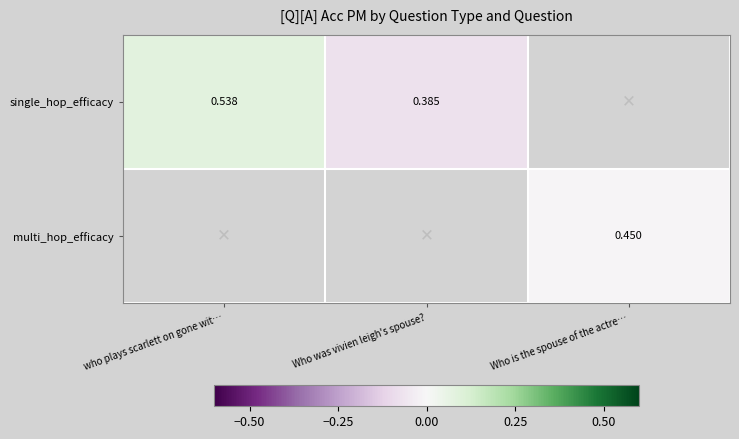

Which series has the widest spread of values?

single_hop_efficacy